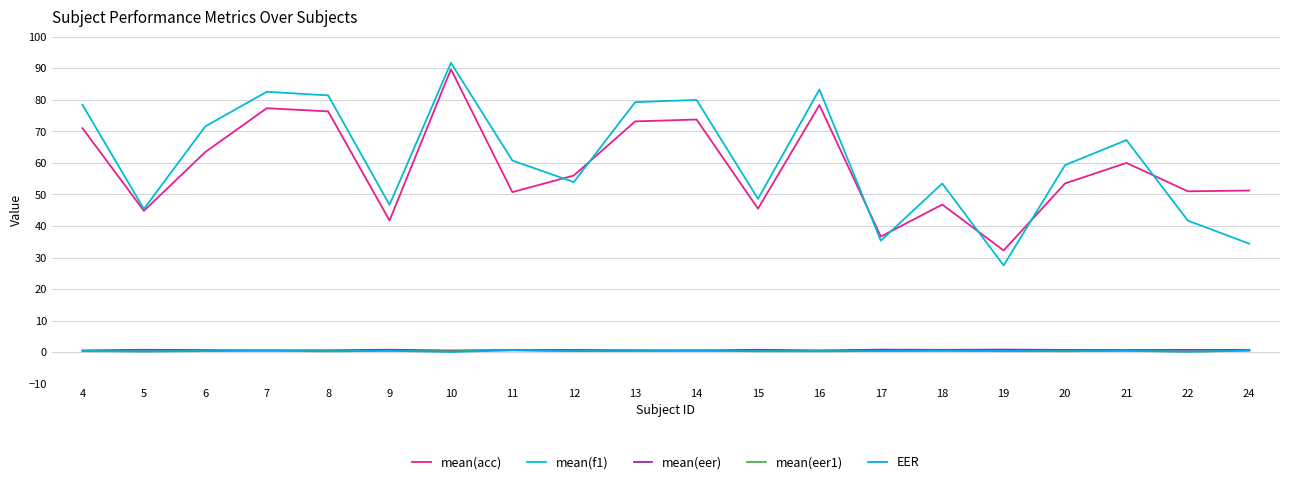

Reading left to right, extract all data points from this chart.

mean(acc): 4=71.0	5=44.8	6=63.5	7=77.3	8=76.3	9=41.8	10=89.7	11=50.8	12=56.0	13=73.2	14=73.8	15=45.5	16=78.3	17=36.7	18=46.8	19=32.2	20=53.5	21=60.0	22=51.0	24=51.2
mean(f1): 4=78.4	5=45.4	6=71.6	7=82.5	8=81.4	9=46.7	10=91.7	11=60.8	12=53.9	13=79.3	14=80.0	15=48.6	16=83.3	17=35.3	18=53.5	19=27.5	20=59.3	21=67.2	22=41.7	24=34.4
mean(eer): 4=0.6	5=0.8	6=0.7	7=0.6	8=0.6	9=0.8	10=0.6	11=0.7	12=0.7	13=0.6	14=0.6	15=0.8	16=0.6	17=0.8	18=0.8	19=0.8	20=0.7	21=0.7	22=0.7	24=0.7
mean(eer1): 4=0.4	5=0.3	6=0.4	7=0.6	8=0.4	9=0.4	10=0.3	11=0.6	12=0.4	13=0.5	14=0.6	15=0.3	16=0.4	17=0.4	18=0.5	19=0.3	20=0.4	21=0.5	22=0.2	24=0.5
EER: 4=0.3	5=0.3	6=0.4	7=0.5	8=0.3	9=0.5	10=0.1	11=0.6	12=0.4	13=0.4	14=0.4	15=0.3	16=0.3	17=0.4	18=0.5	19=0.4	20=0.3	21=0.4	22=0.2	24=0.5